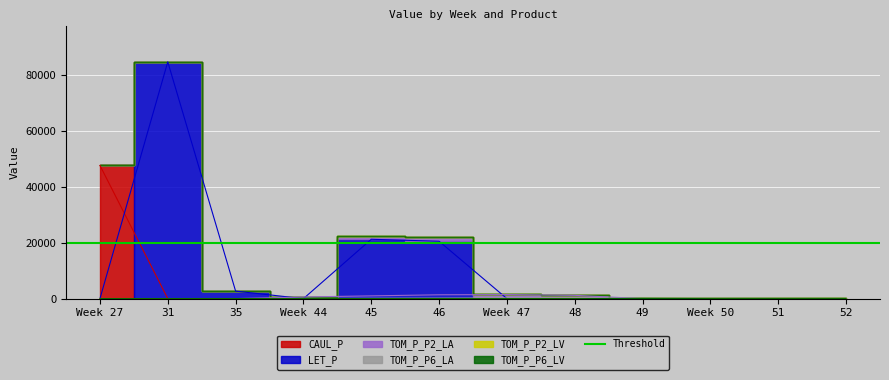

Which label corresponds to the largest value in the chart?

31